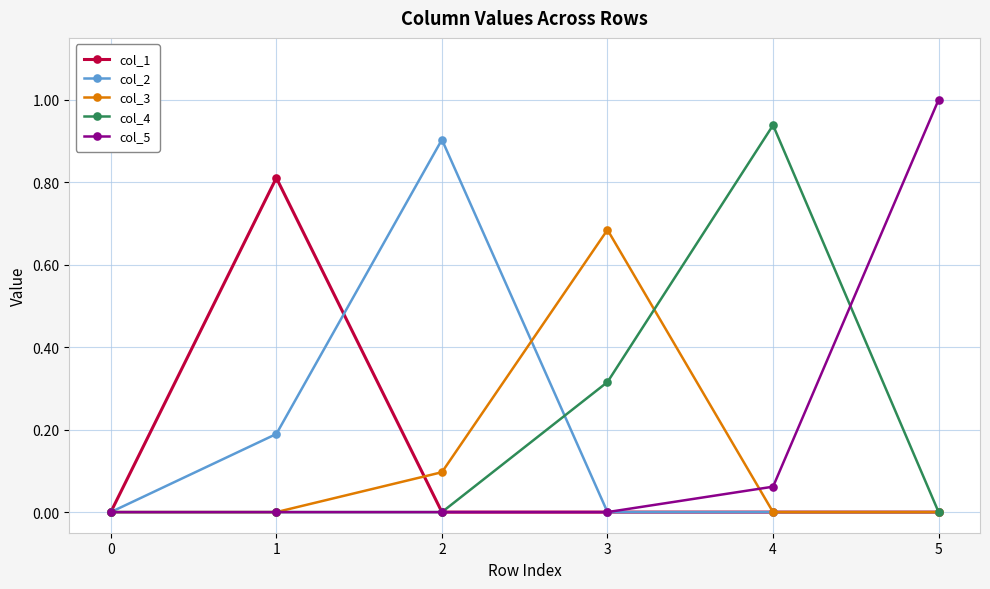

True or false: col_3 has a value of 0.2 at 0.

False